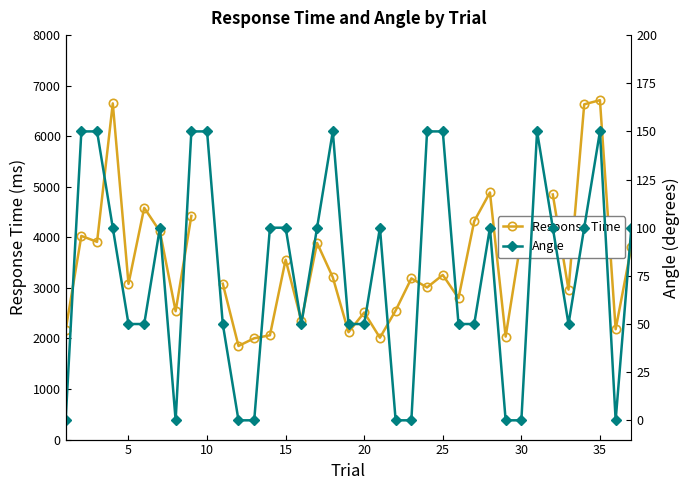

True or false: Angle has more than 1 points higher than both neighbors.

True